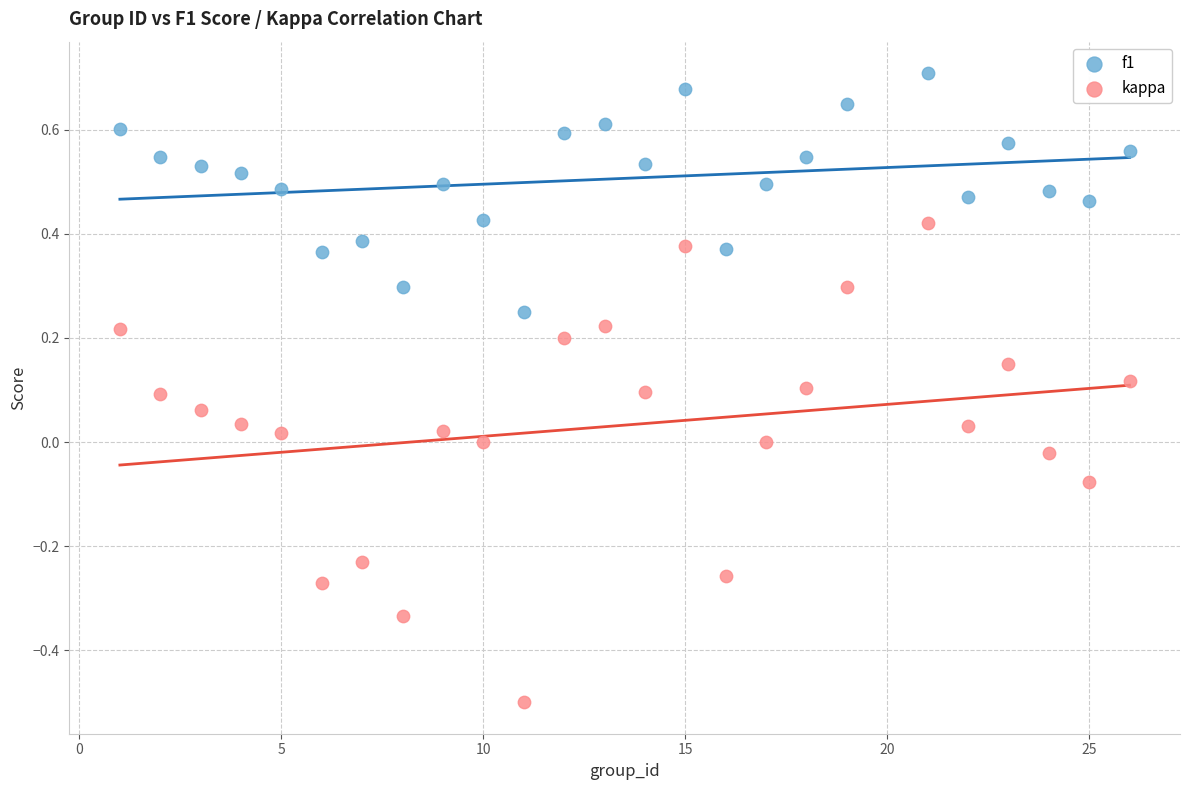

Which series has the widest spread of Y values?

kappa